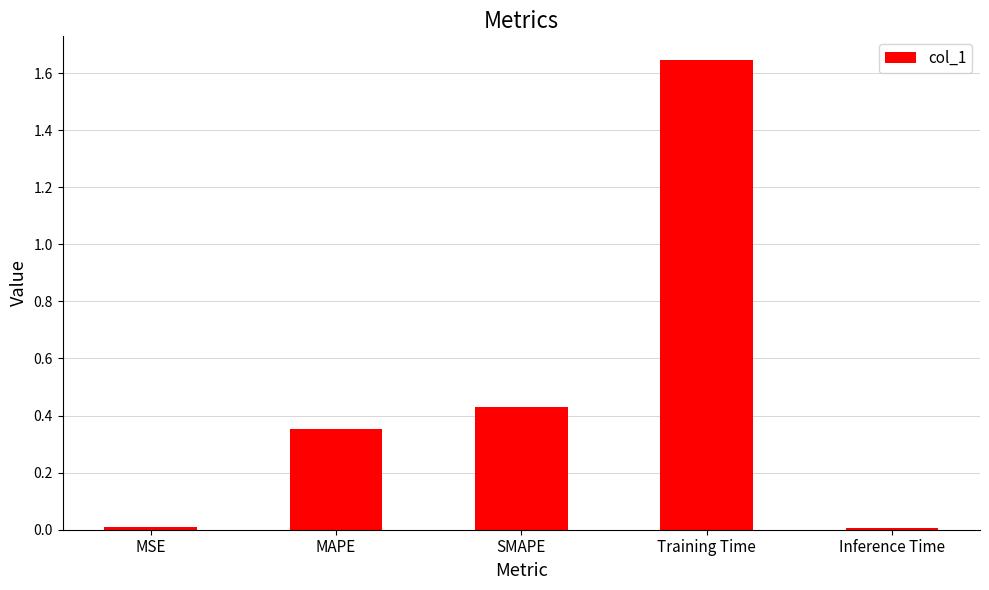

What is the sum of all values?

2.4